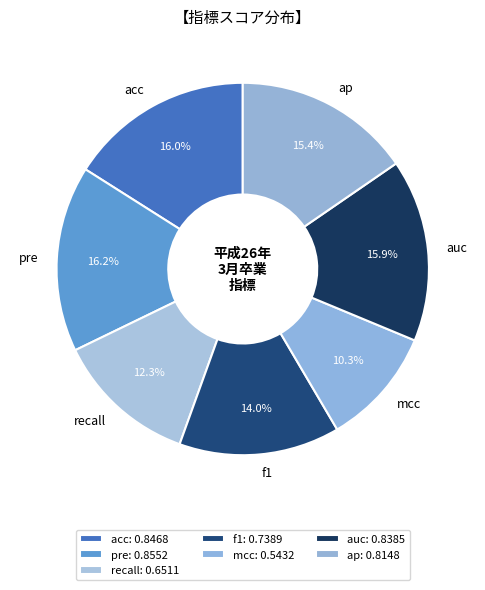

What portion of the pie excludes recall?

87.7%